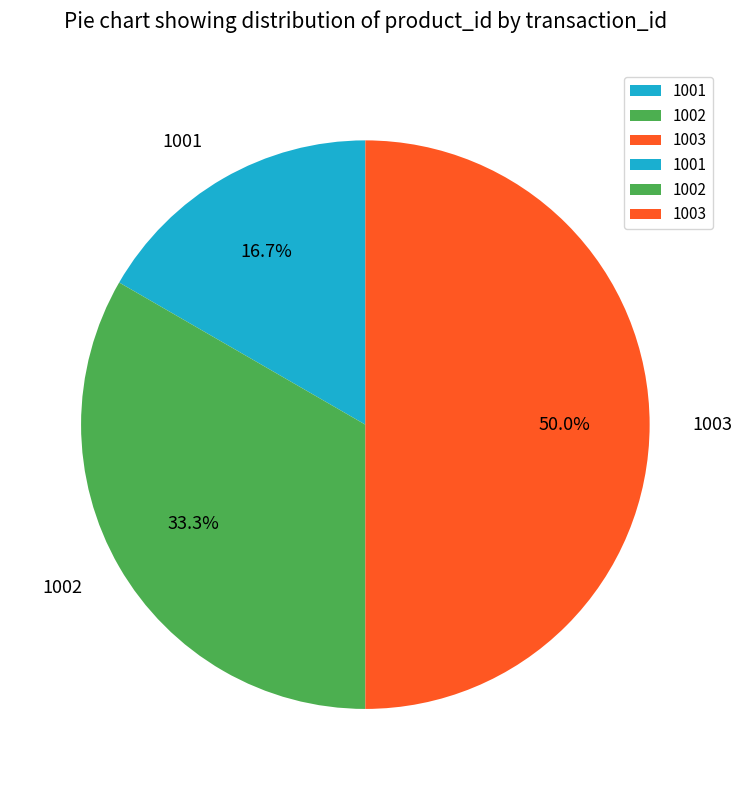

To the nearest percent, what is the combined percentage of 1003 and 1002?

83%